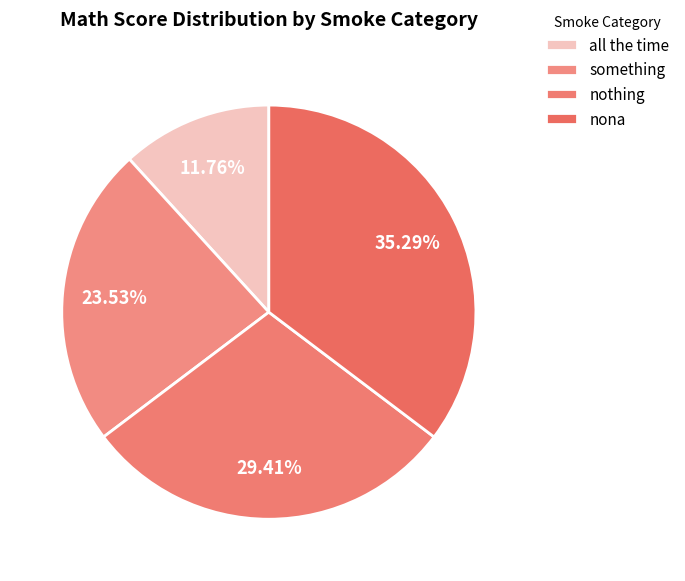

Is there any slice that represents more than half of the pie?

No